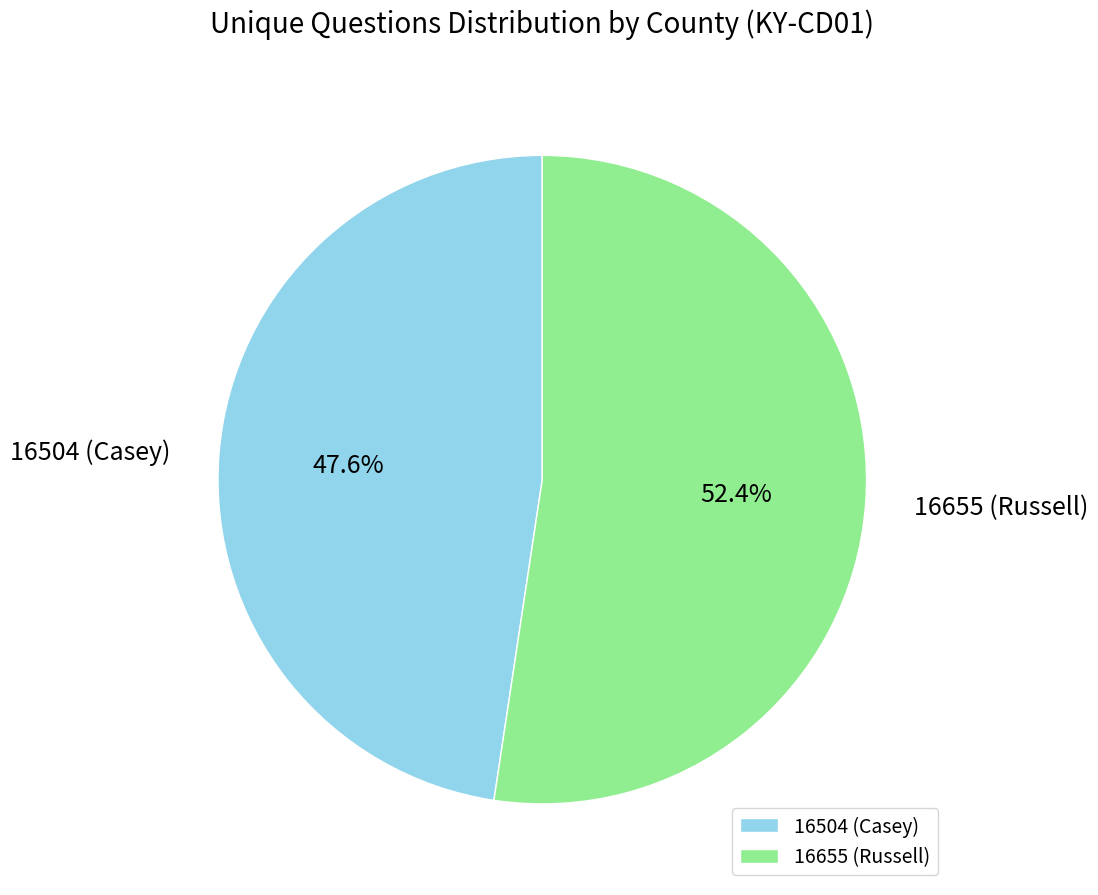

True or false: 16504 (Casey) accounts for 58% of the total.

False